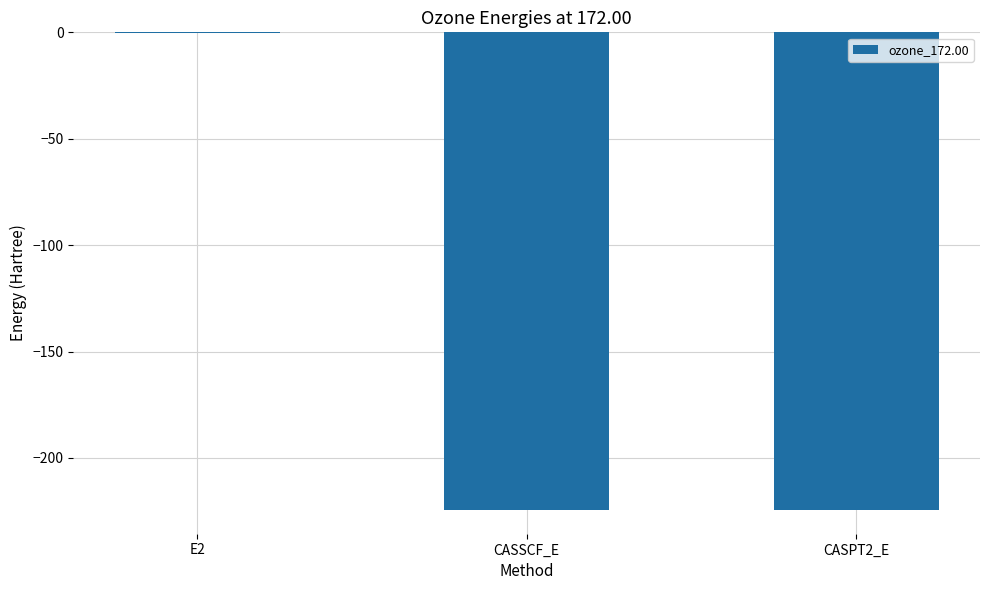

Are the bars horizontal?

No